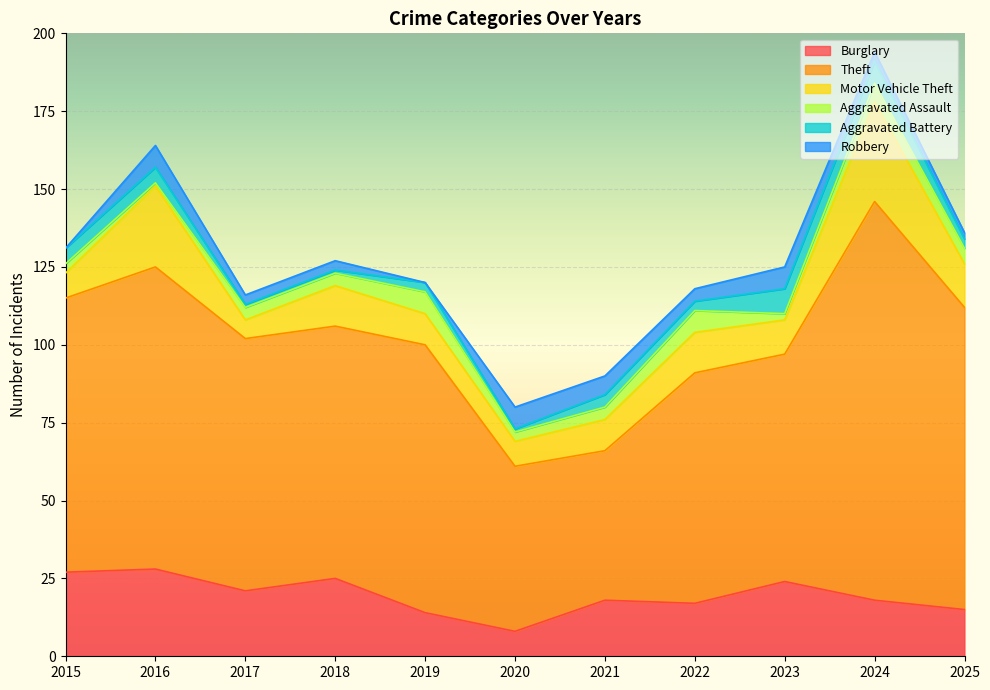

Between 2019 and 2022, which series saw the biggest shift?

Theft